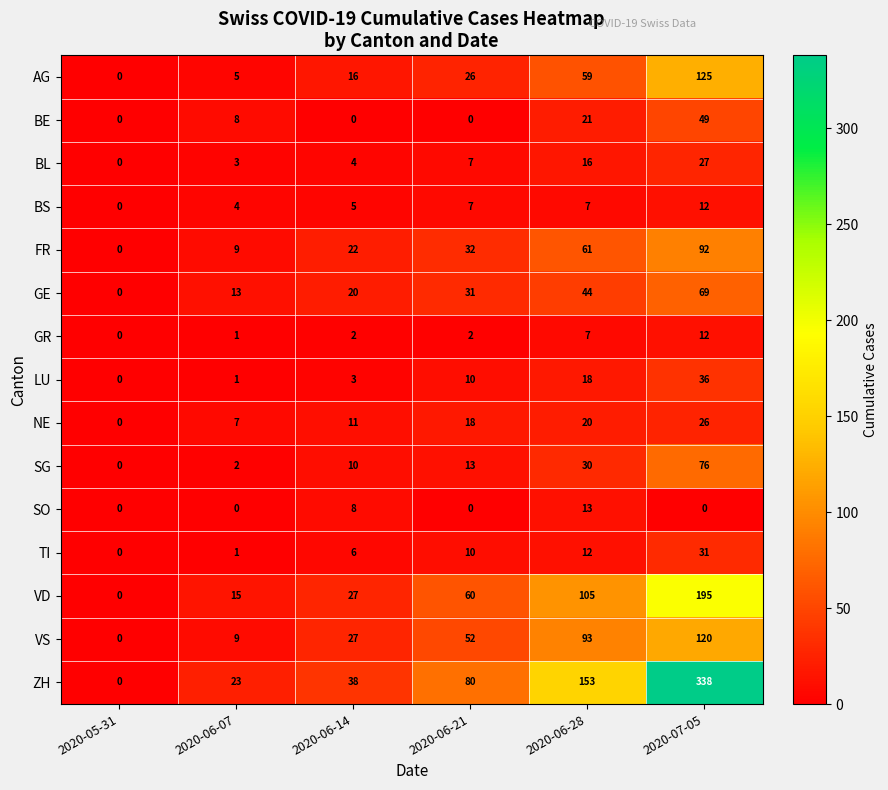

Which series has the largest total across all categories?

ZH